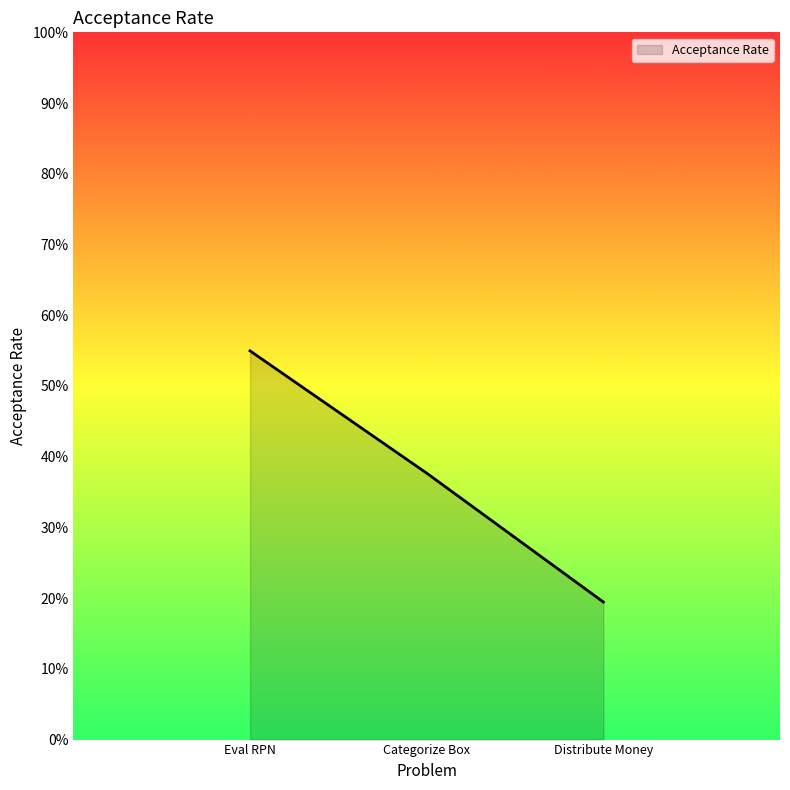

The chart shows a value of 0.8 at Eval RPN. True or false?

False